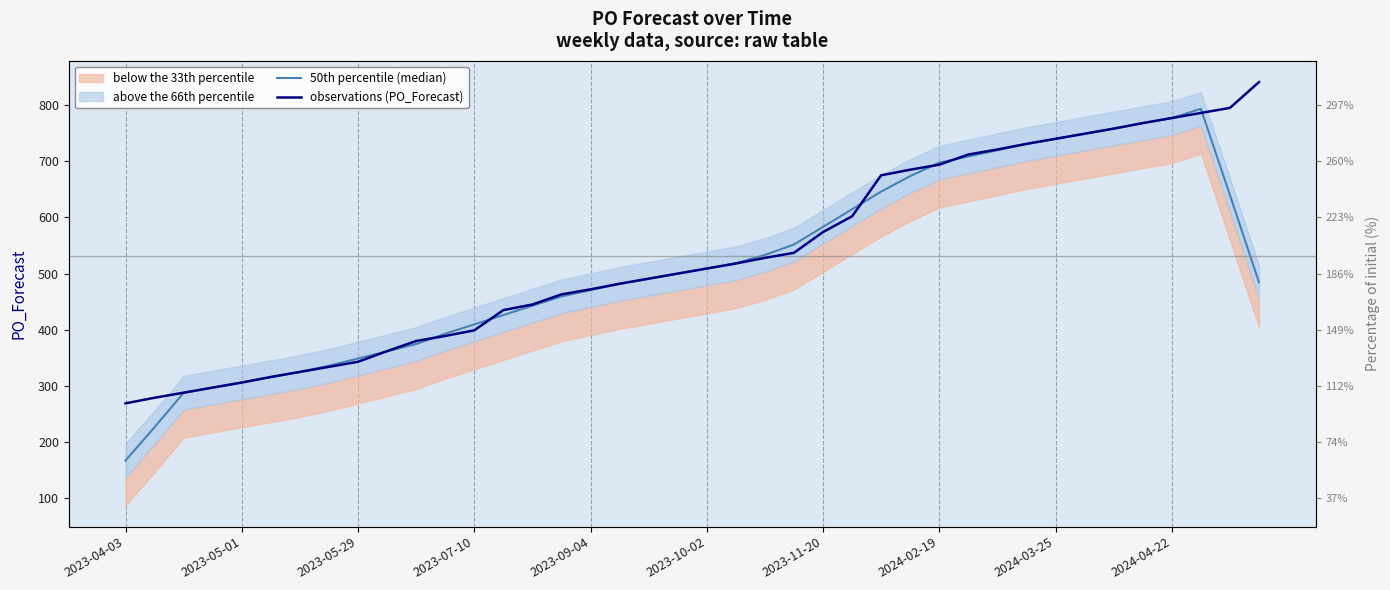

At how many categories does at least one series exceed 689?

12